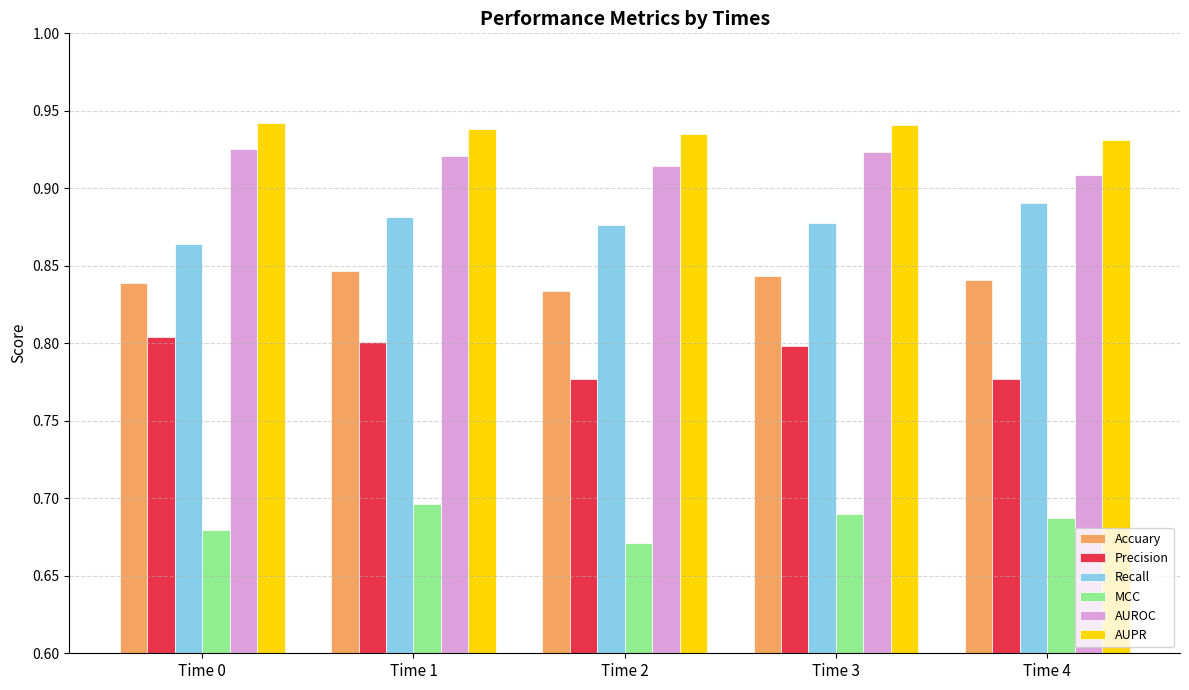

What is the spread (max minus min) of values at Time 3?

0.3